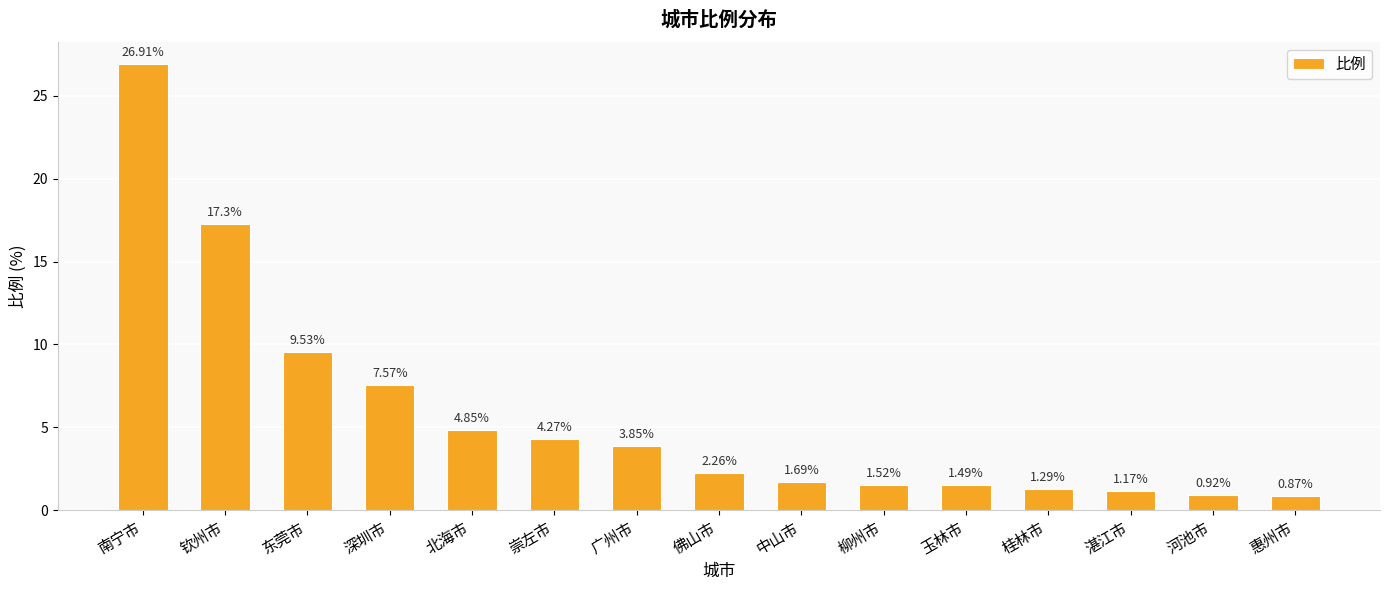

What is the maximum value shown in the chart?

26.9